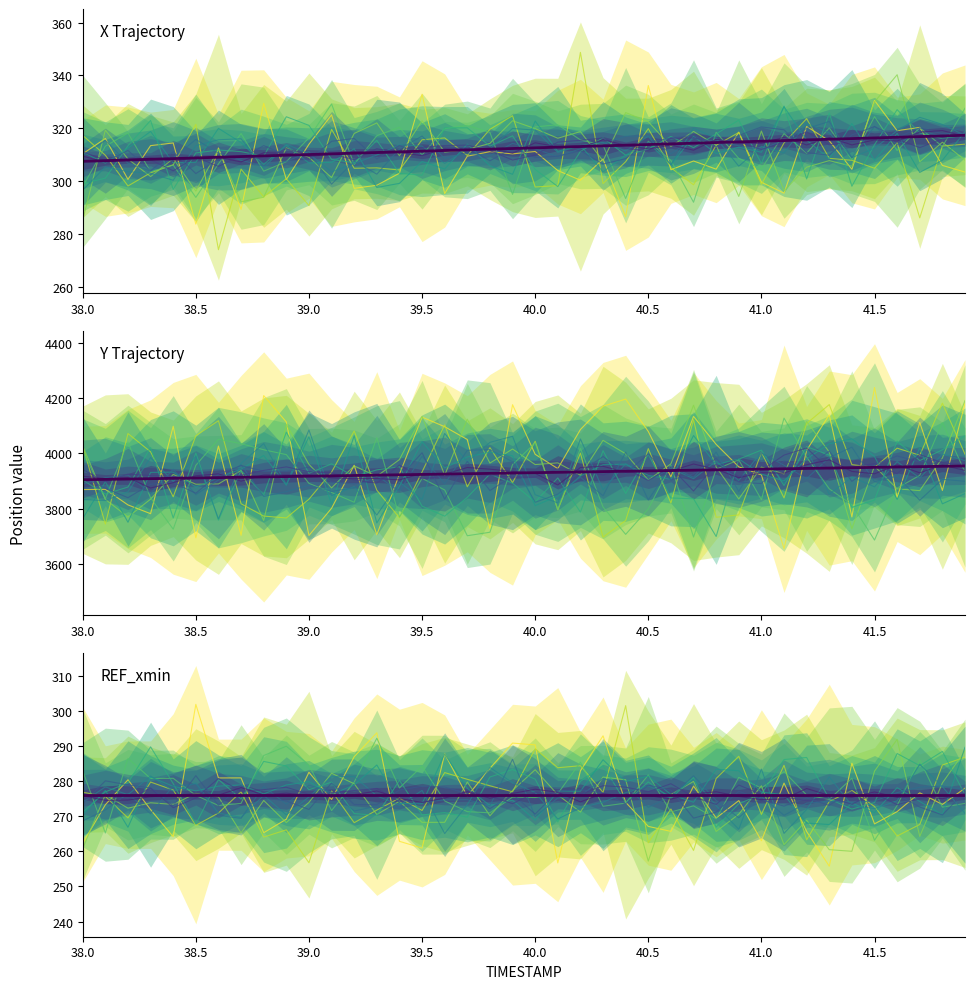

Is it true that band_0 equals 427.9 at 11?

False